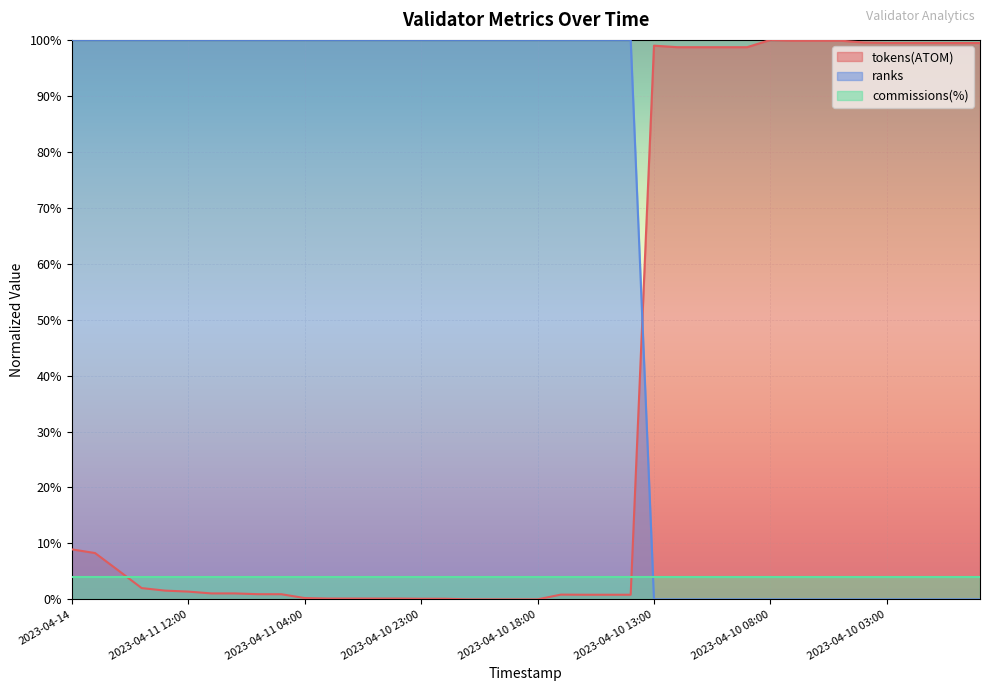

What is the value of the tokens(ATOM) point at the 17th from the left?

0.1